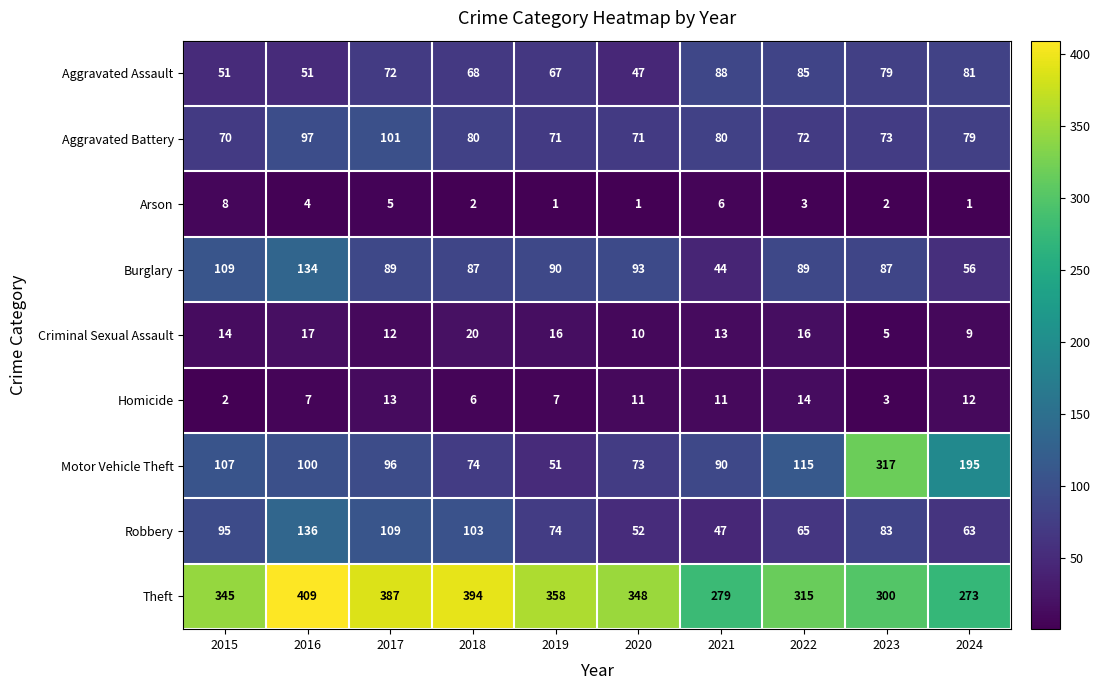

At 2021, list the series in order from smallest to largest.

Arson, Homicide, Criminal Sexual Assault, Burglary, Robbery, Aggravated Battery, Aggravated Assault, Motor Vehicle Theft, Theft